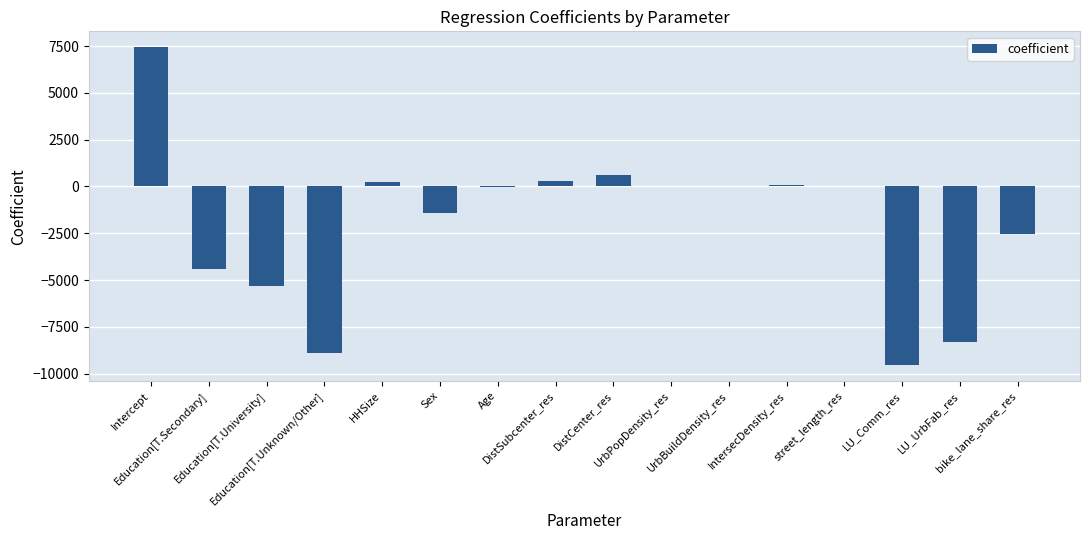

Where does the data first go above 0?

Intercept